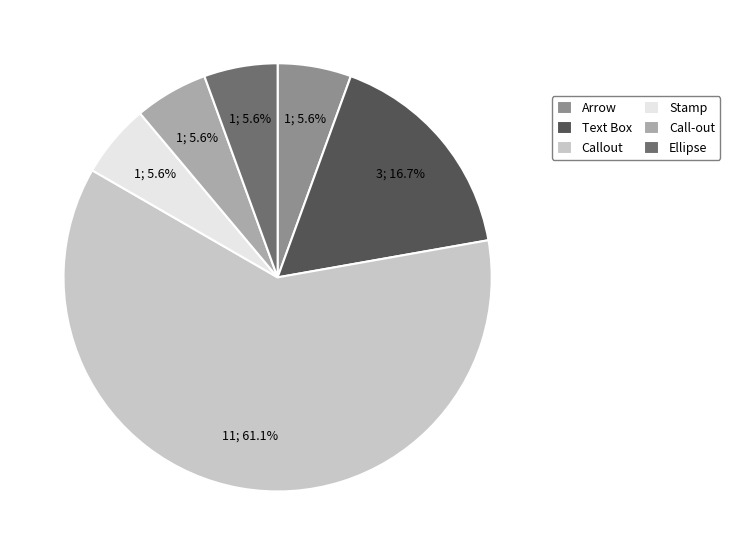

Count the number of slices in the pie.

6